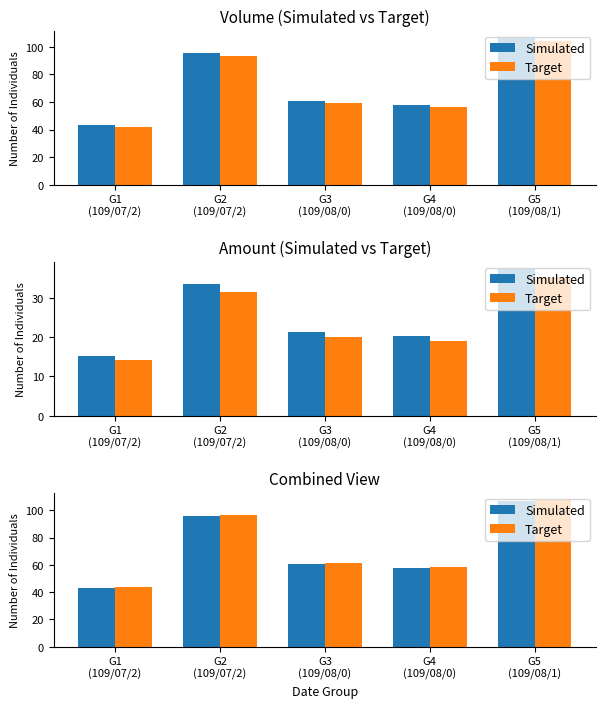

Which has a higher value, G2
(109/07/2) or G3
(109/08/0)?

G2
(109/07/2)